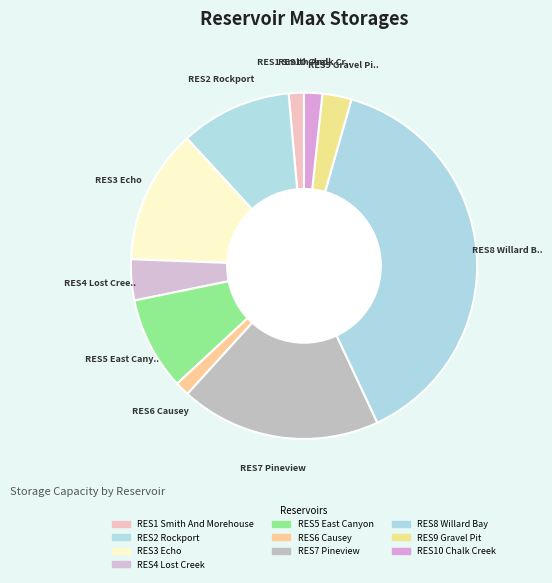

Do RES6 Causey and RES3 Echo together represent more than half of the pie?

No